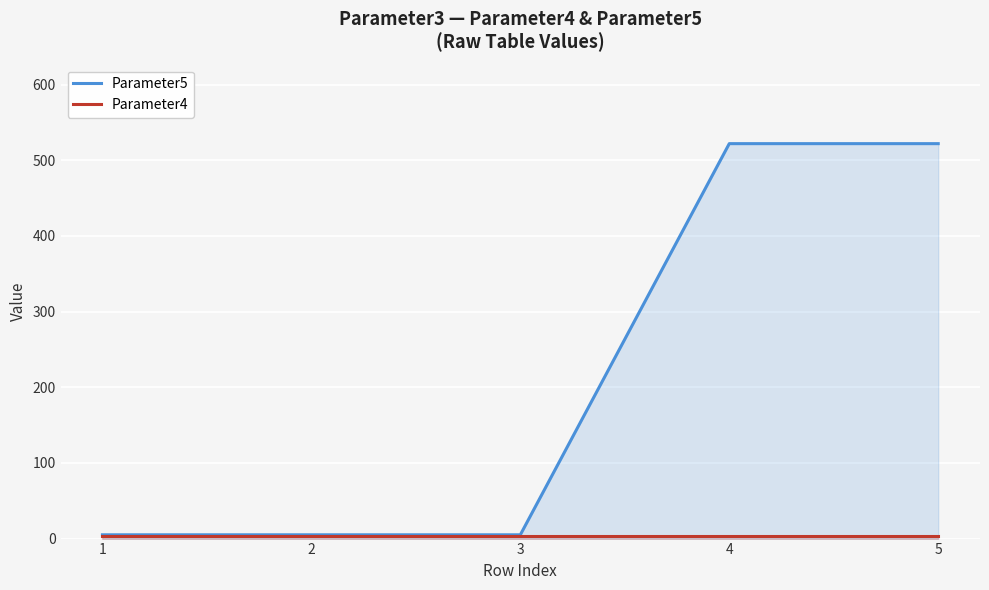

How many lines are shown in the chart?

2